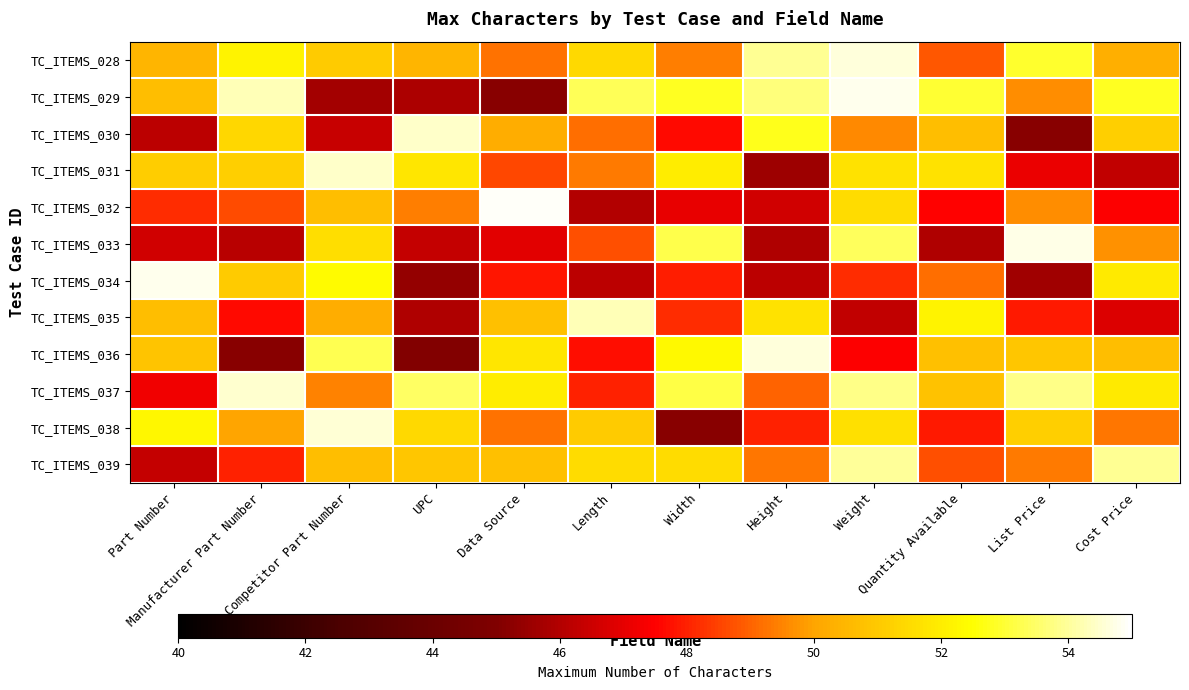

At Width, list the series in order from smallest to largest.

TC_ITEMS_038, TC_ITEMS_032, TC_ITEMS_030, TC_ITEMS_034, TC_ITEMS_035, TC_ITEMS_028, TC_ITEMS_039, TC_ITEMS_031, TC_ITEMS_036, TC_ITEMS_029, TC_ITEMS_037, TC_ITEMS_033